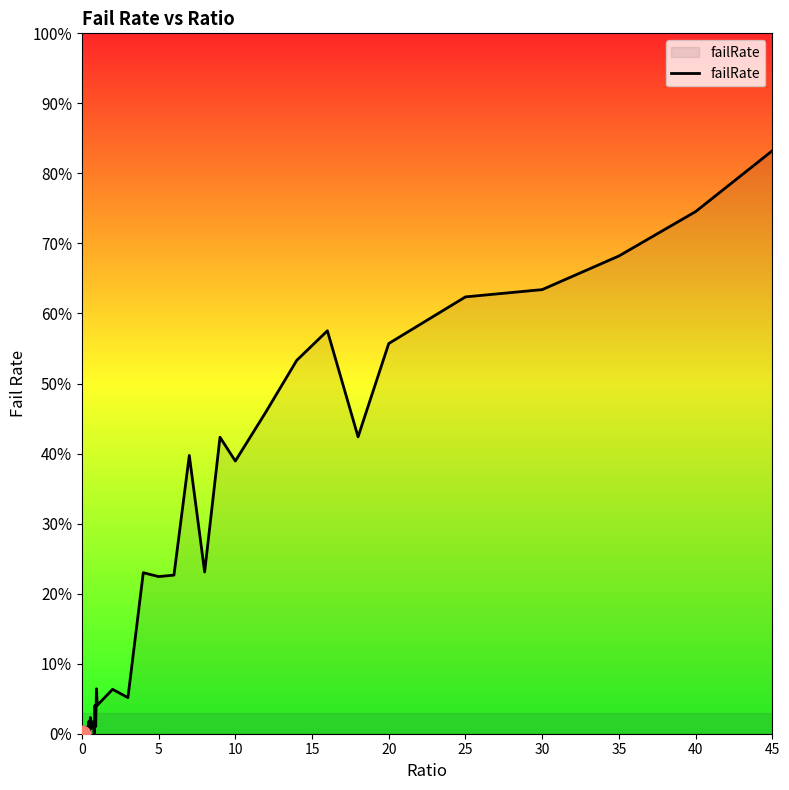

What is the average value?

0.2